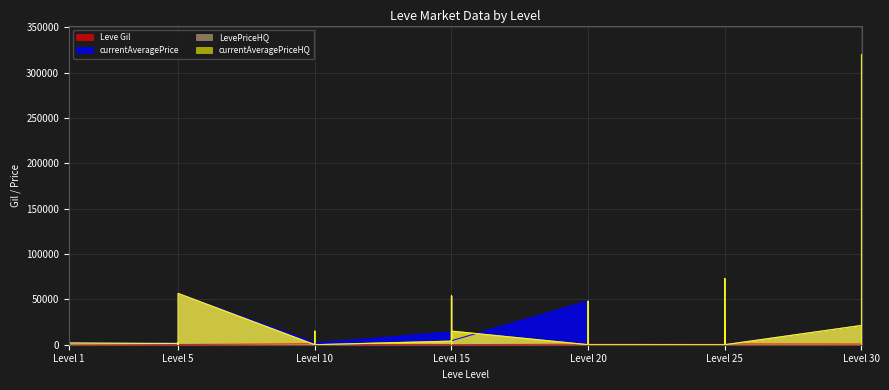

Reading left to right, list all the values displayed in this chart.

Leve Gil: 160	114	115	690	690	330	220	110	220	220	220	220	990	430	990	990	990	90	170	910	170	40	910	40	600	960	600	600	960	600	390	820	830	200	200	830	730	220	640	220
currentAveragePrice: 27128	1771	367	1750	27119	1602	2507	1648	2417	2481	2392	56550	2342	1605	6509	14950	2419	1753	14149	54200	1516	3000	3400	4424	48299	0	47975	0	0	0	0	25000	0	72991	3675	346	21267	55000	51499	320000
LevePriceHQ: 0	839	391	953	0	2349	1405	0	0	2250	752	56550	0	0	6009	15000	0	0	3937	54200	2158	3000	0	15000	0	0	48000	0	0	0	0	25000	0	73000	5000	0	21267	0	53142	320000
currentAveragePriceHQ: 0	839	391	1550	0	950	1400	0	0	2250	195	56550	0	0	6009	15000	0	0	3937	54200	2158	3000	0	15000	0	0	48000	0	0	0	0	25000	0	72991	5000	0	21267	0	53142	320000